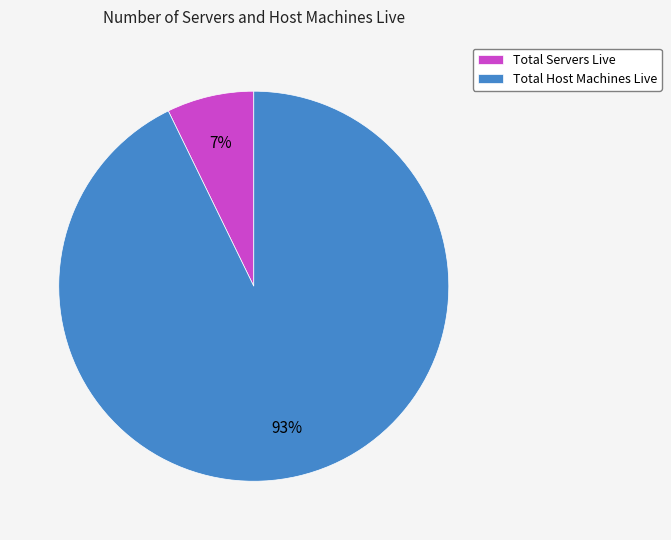

Rank the categories by value from highest to lowest.

Total Host Machines Live, Total Servers Live